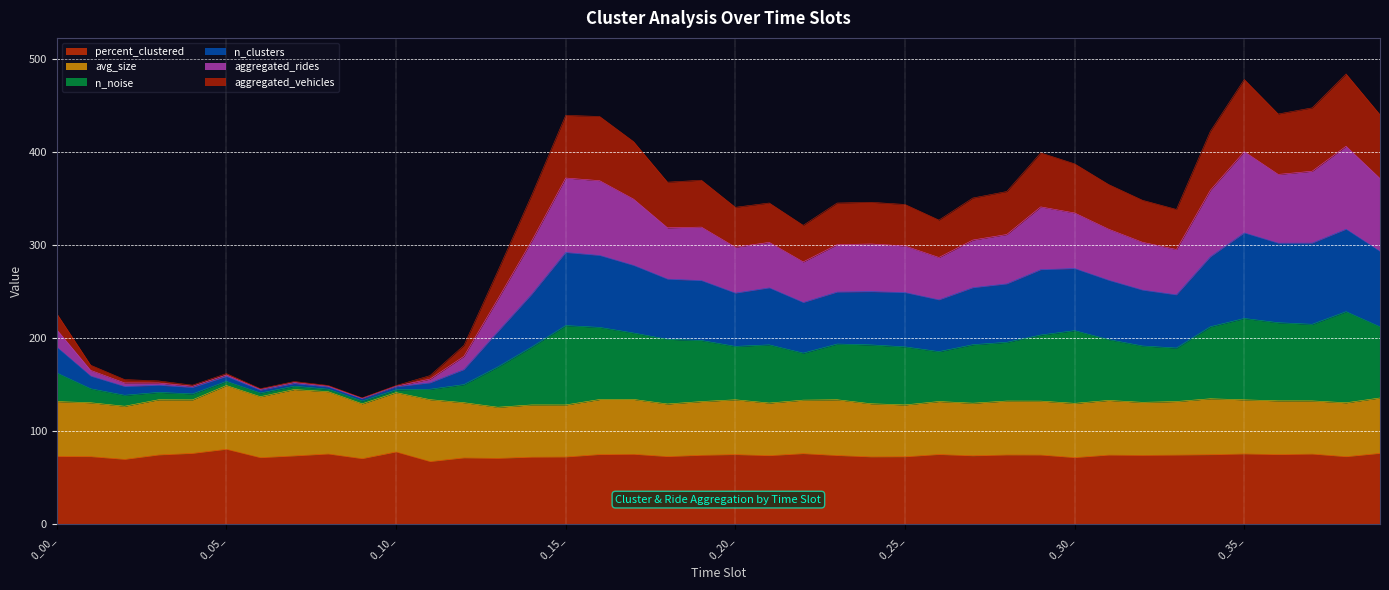

What is the highest value of the percent_clustered series?

80.3